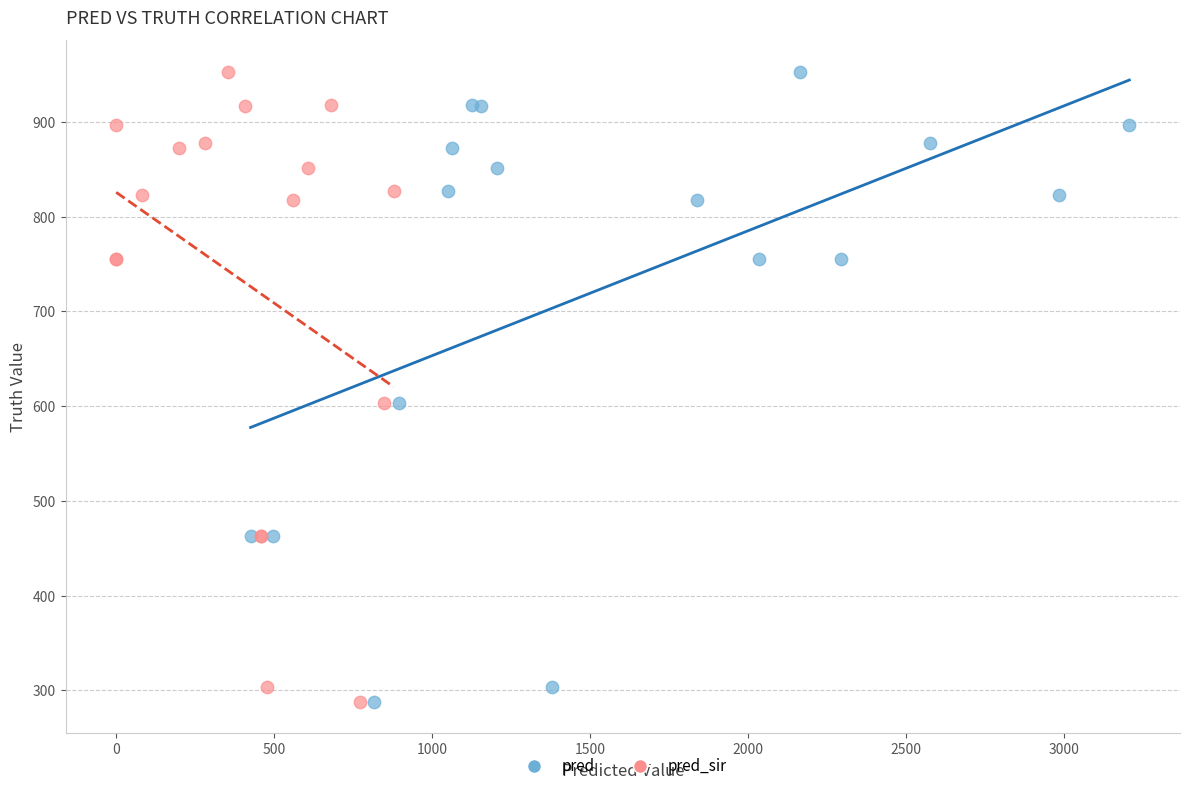

What are all the series names shown in the legend?

pred, pred_sir